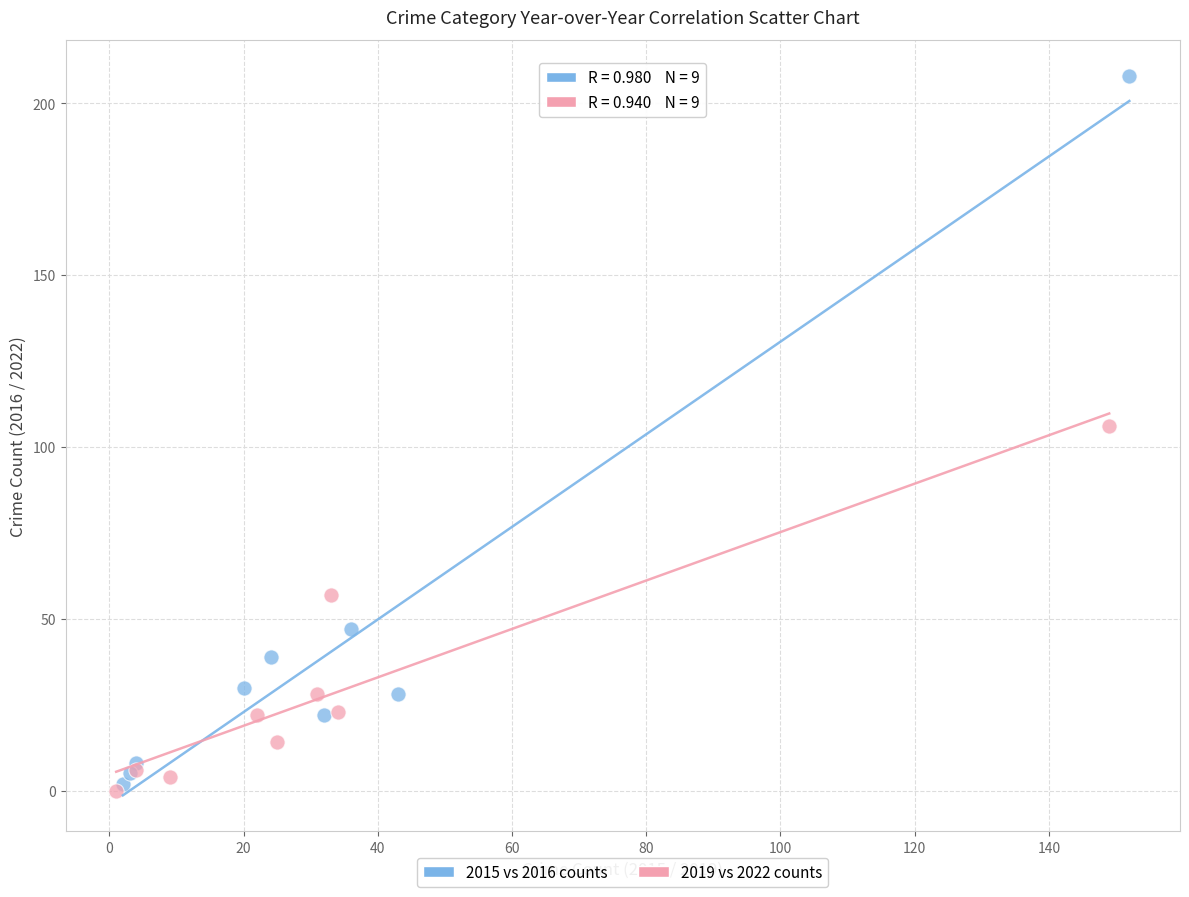

Which series has the largest Y range (max minus min)?

2015 vs 2016 counts